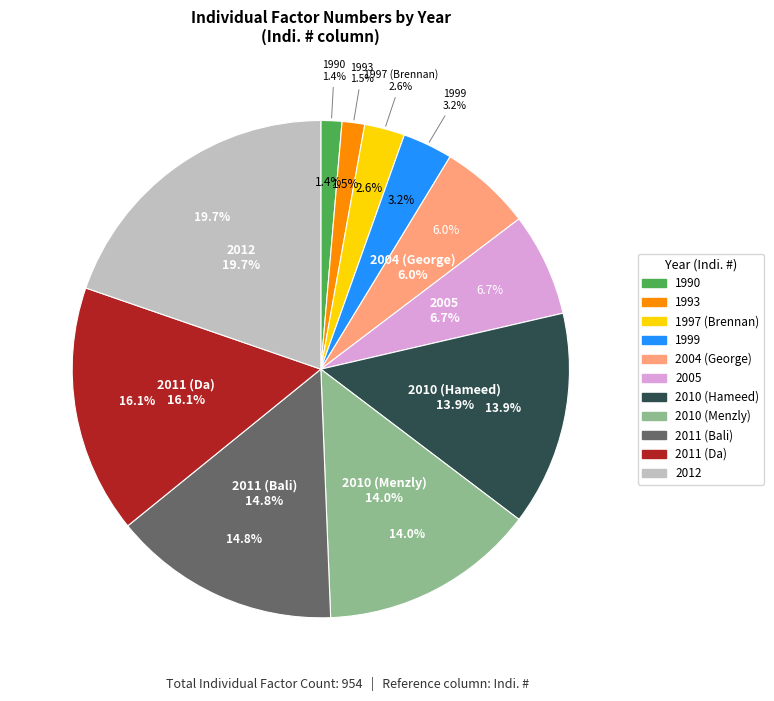

The 1990 slice represents 1% of the pie. True or false?

True